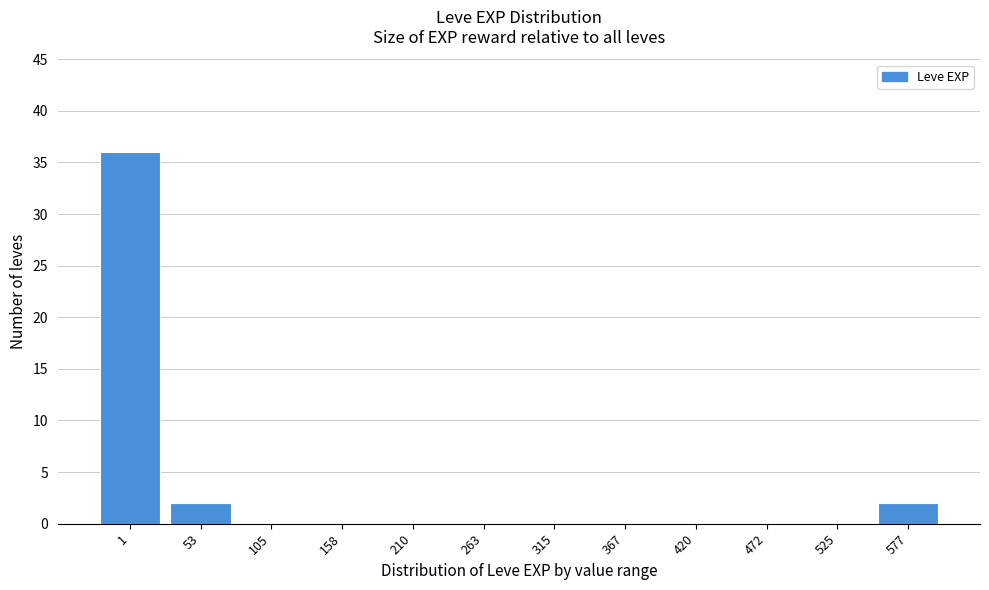

Reading left to right, what are all the values shown in this chart?

1=36	53=2	105=0	158=0	210=0	263=0	315=0	367=0	420=0	472=0	525=0	577=2